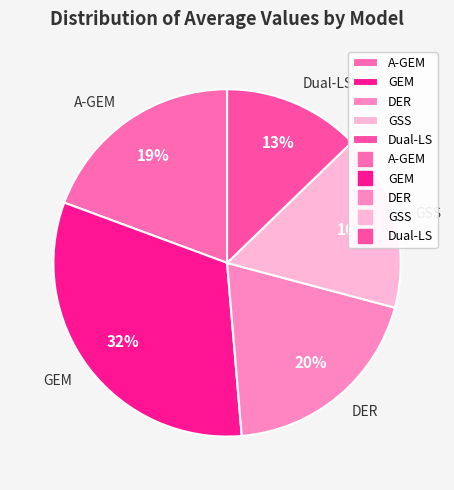

Which has a higher value, DER or GEM?

GEM